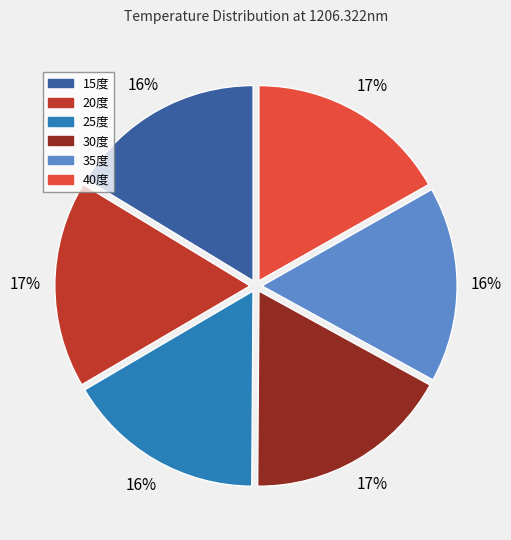

The 20度 slice represents 17% of the pie. True or false?

True